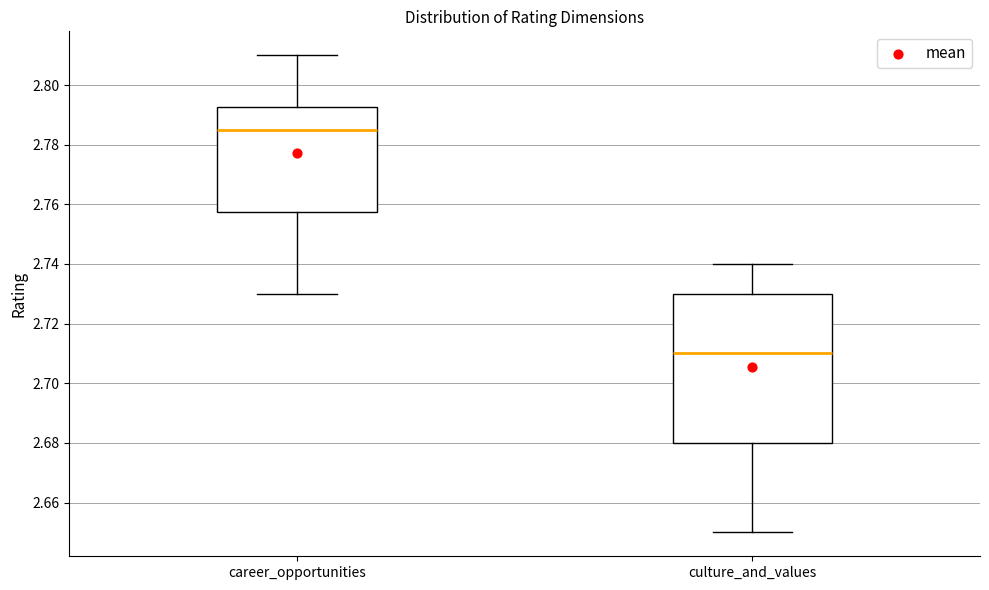

Which box is the tallest, from its lower edge to its upper edge?

culture_and_values